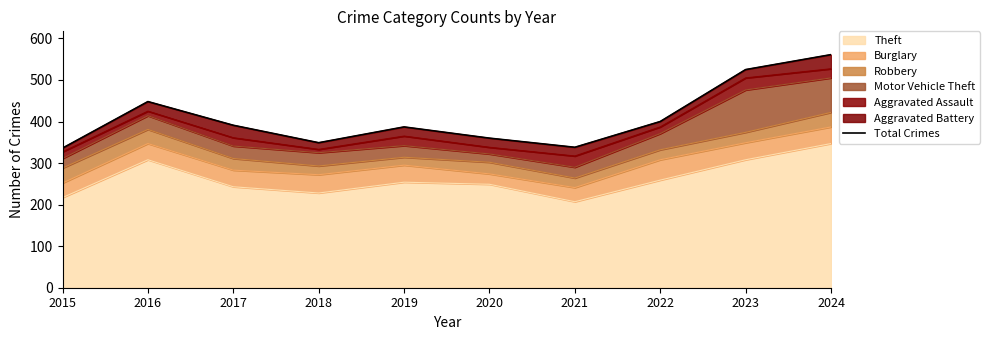

Is it true that the value at 2024 is 561?

True